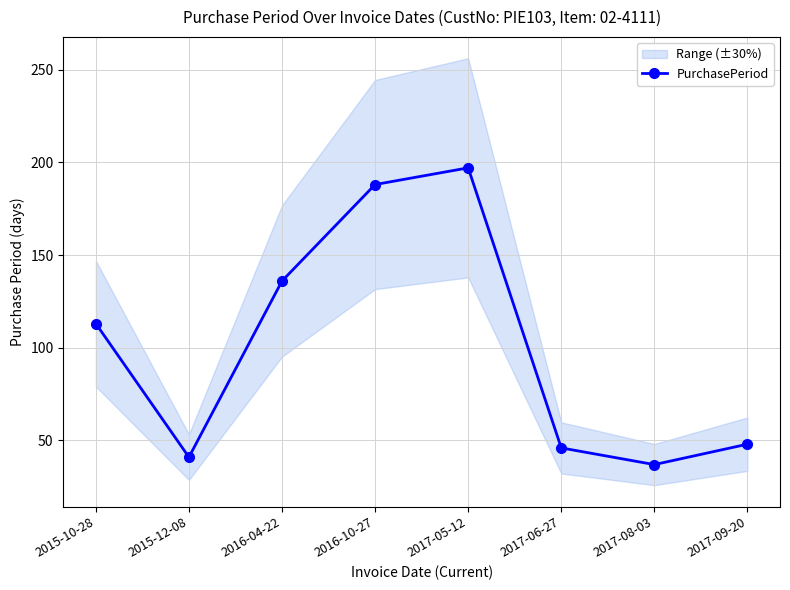

What is the difference between the maximum and minimum values?

160